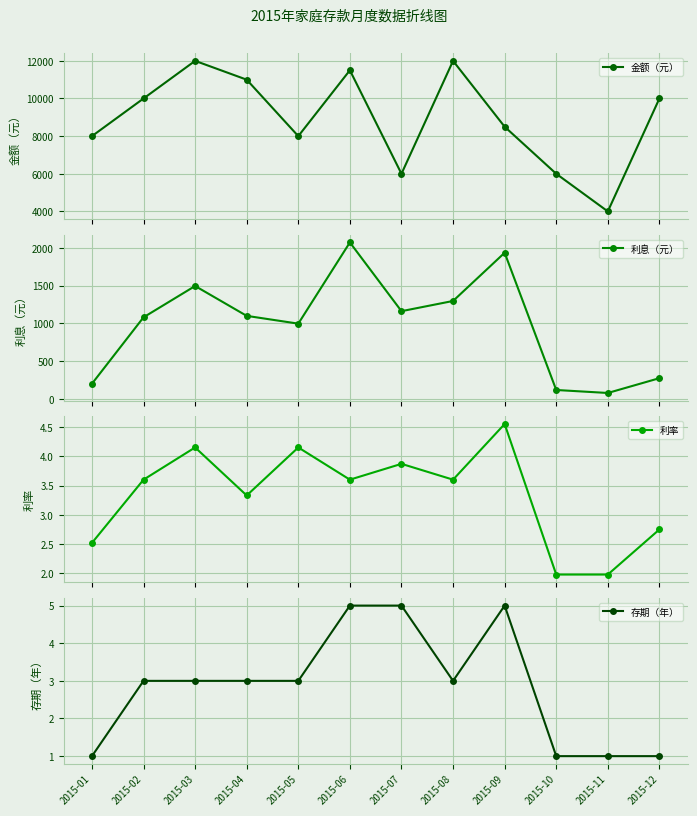

The 利率 series shows 1.0 at 2015-03. True or false?

False